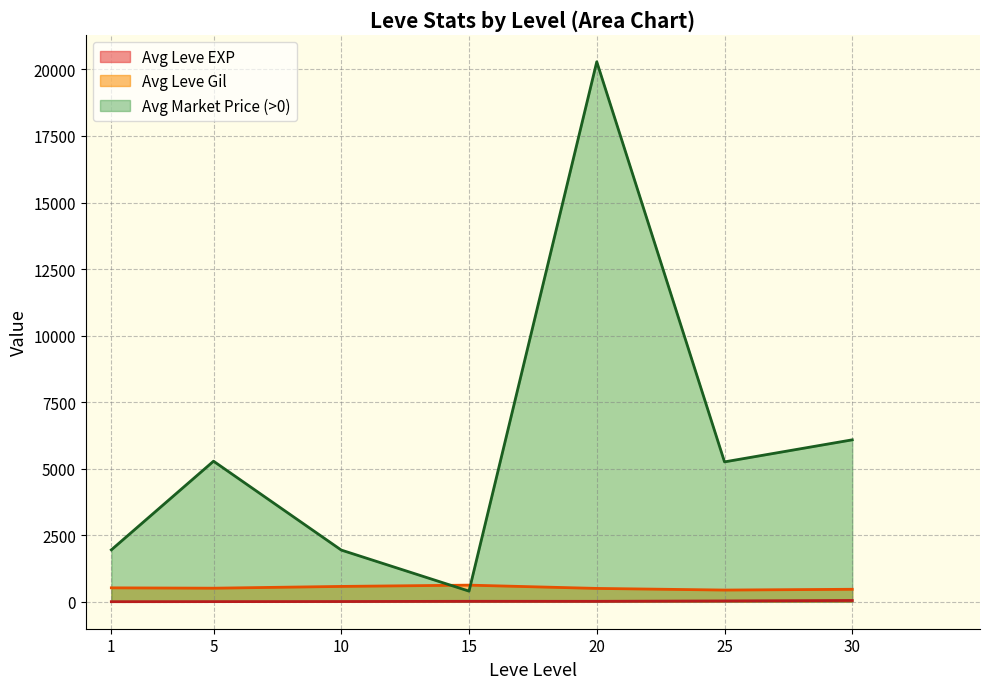

After their last crossing, which series has the higher values: Avg Leve Gil or Avg Market Price (>0)?

Avg Market Price (>0)